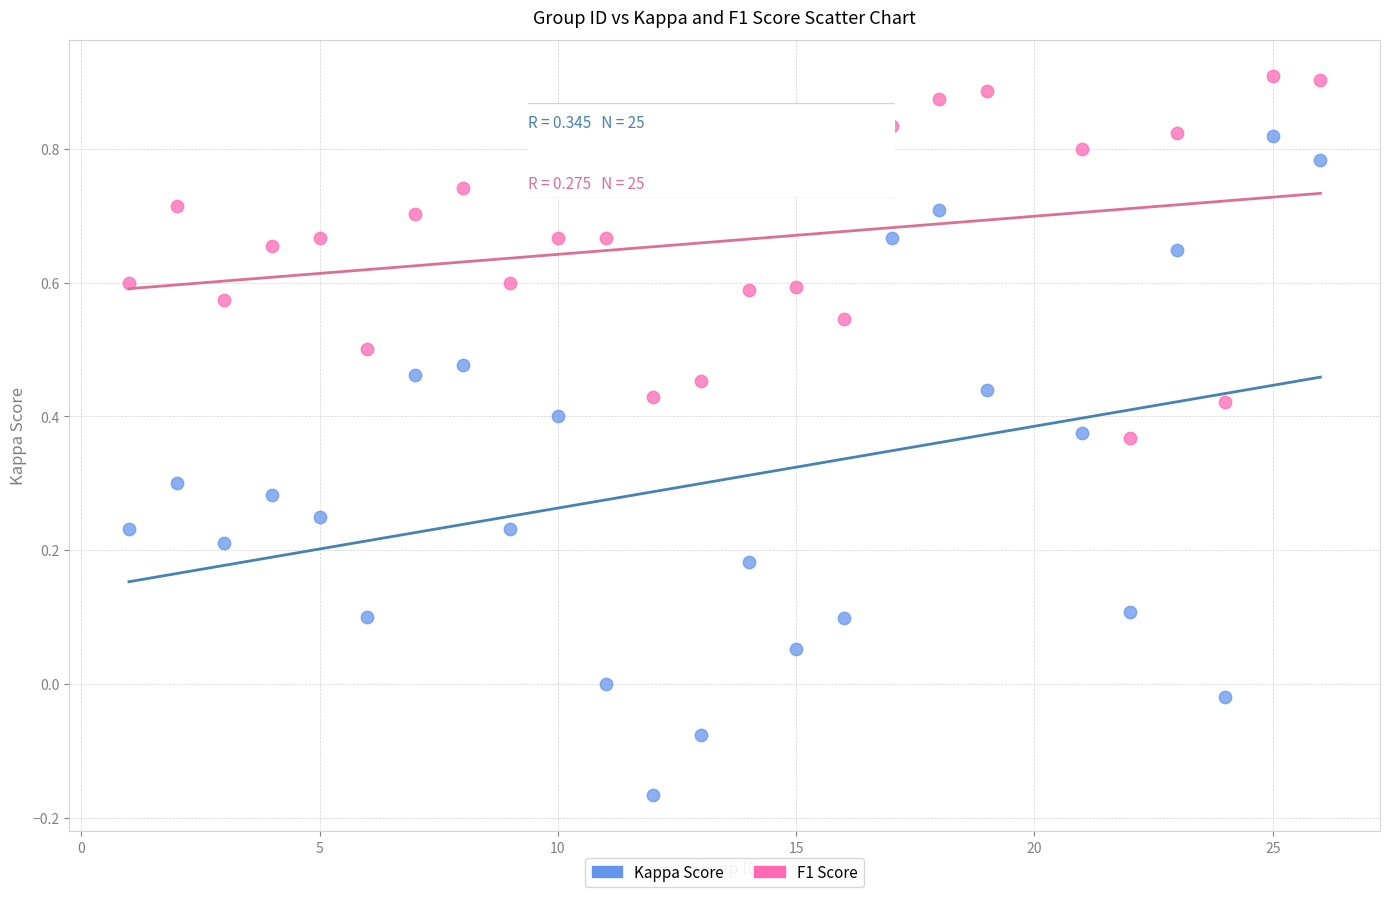

Across all data points, what is the range of X values (max minus min)?

25.0